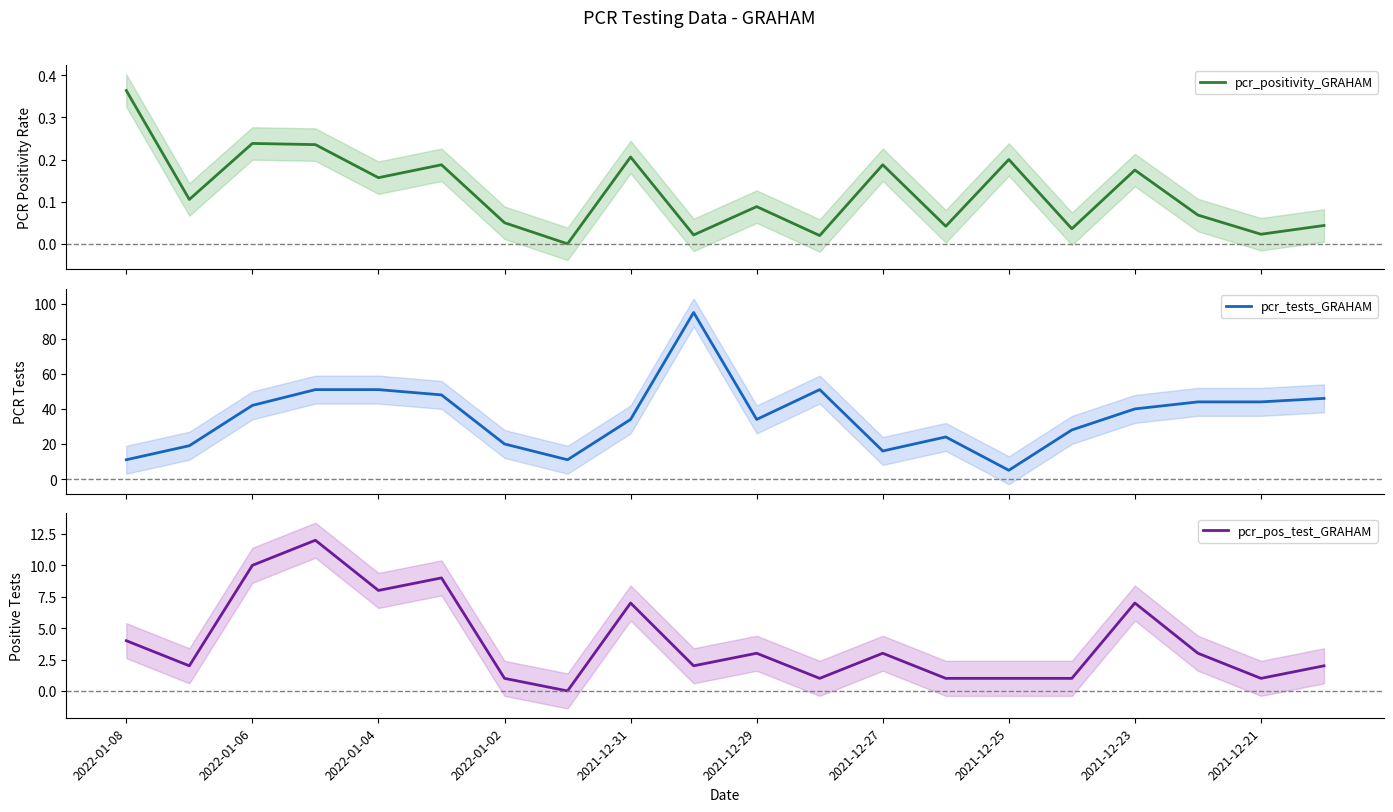

The value of pcr_pos_test_GRAHAM at 2022-01-04 is 4. True or false?

False